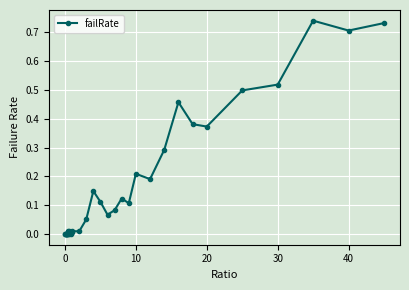

What is the sum of all values?

5.9